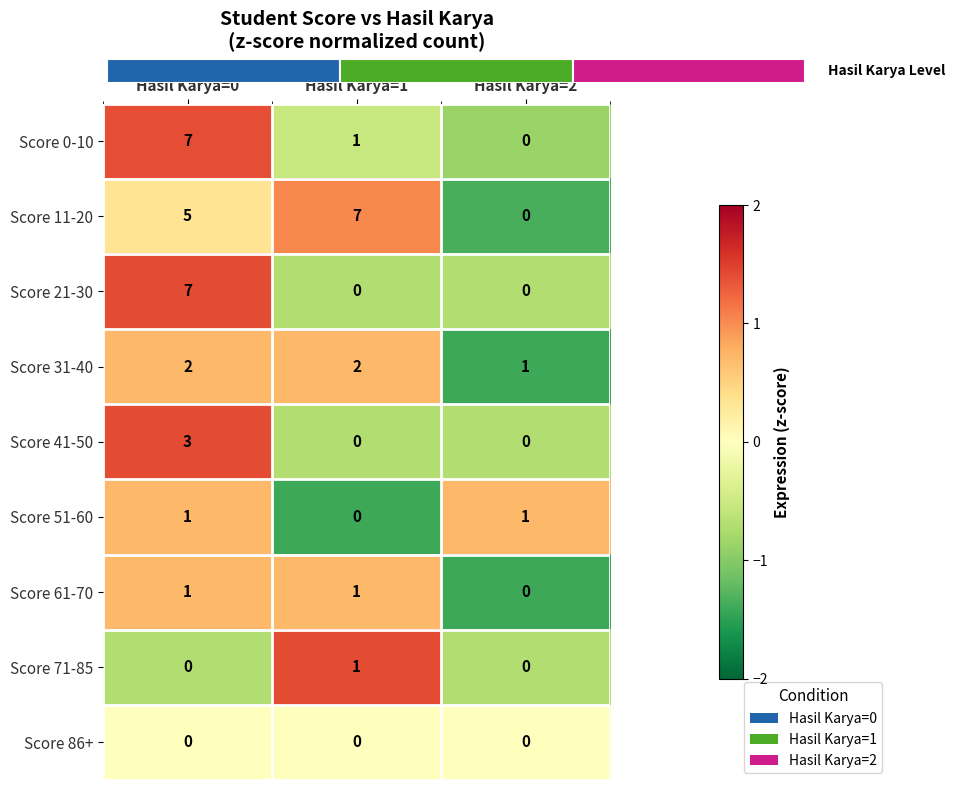

At how many categories does at least one series exceed 0?

3